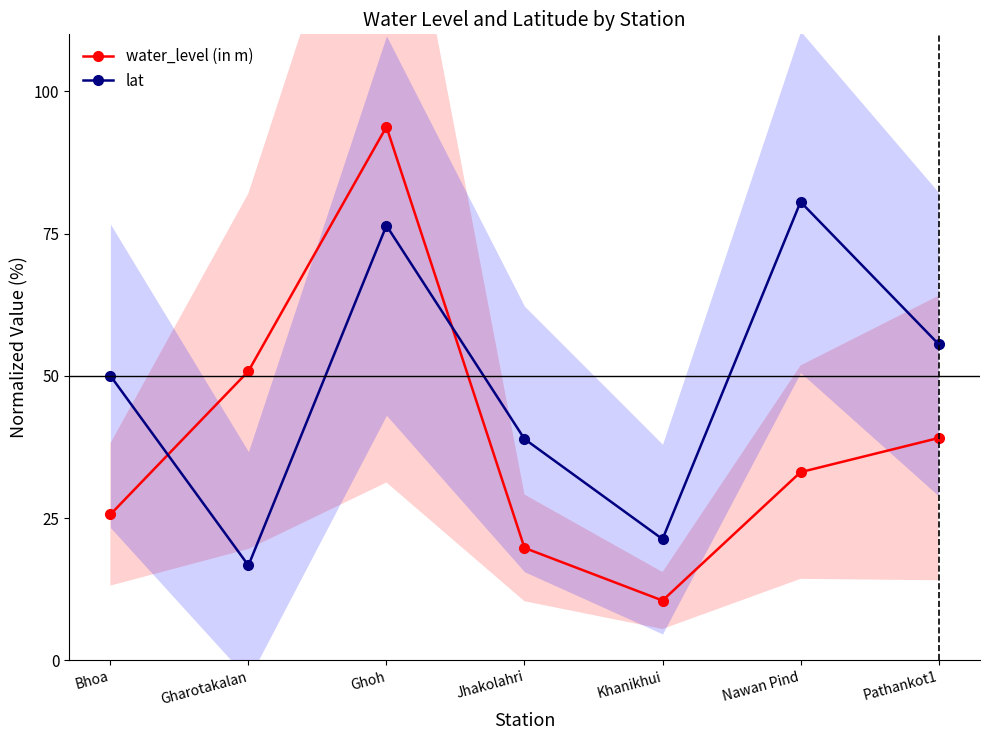

What is the highest value of the water_level (in m) series?

93.8